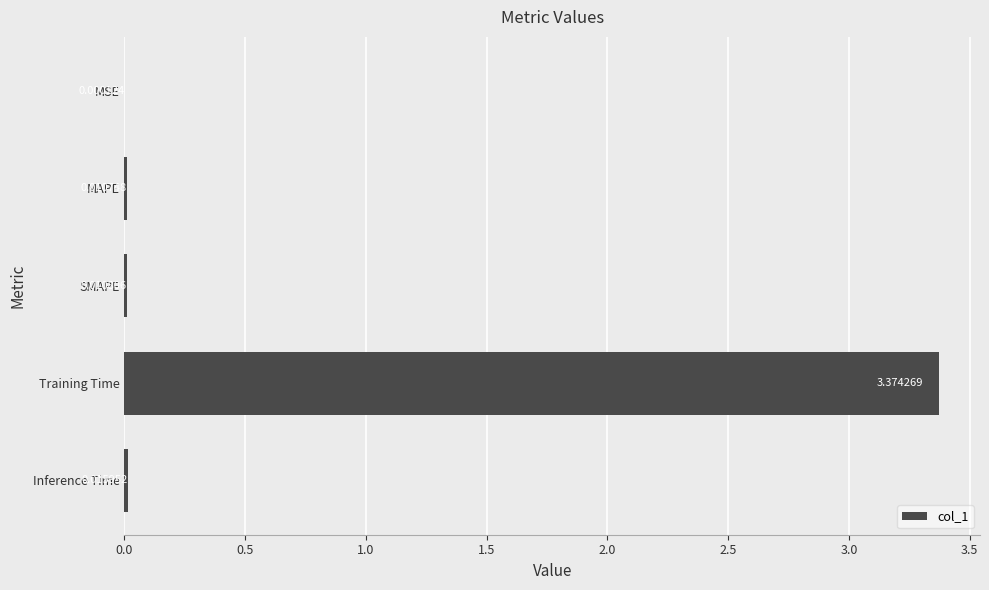

At which category does the chart reach its peak across all series?

Training Time